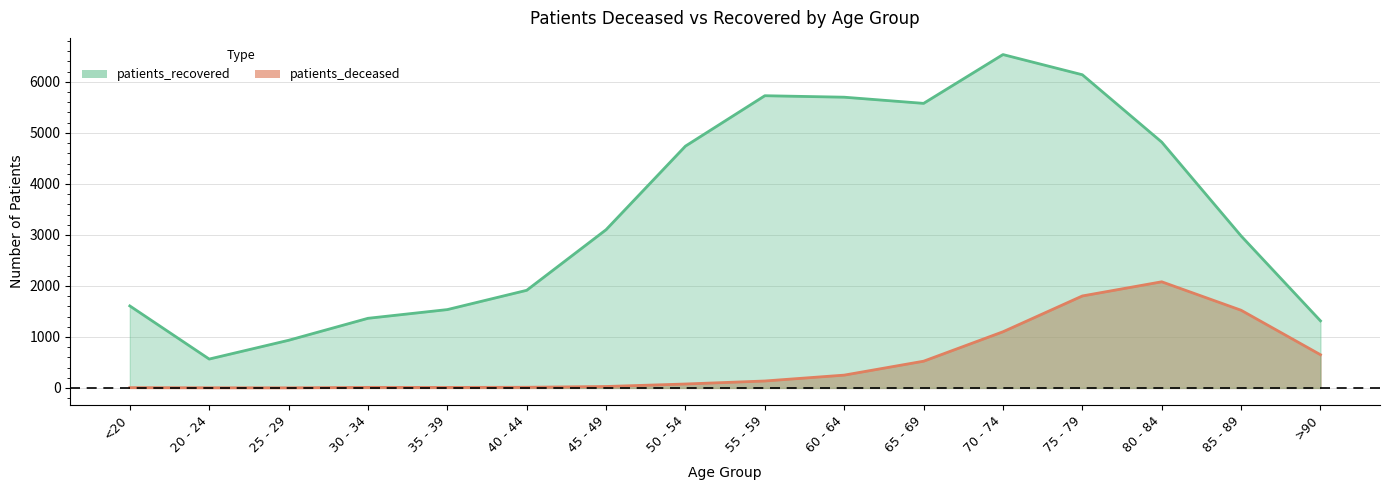

Which series has the largest total across all categories?

patients_recovered